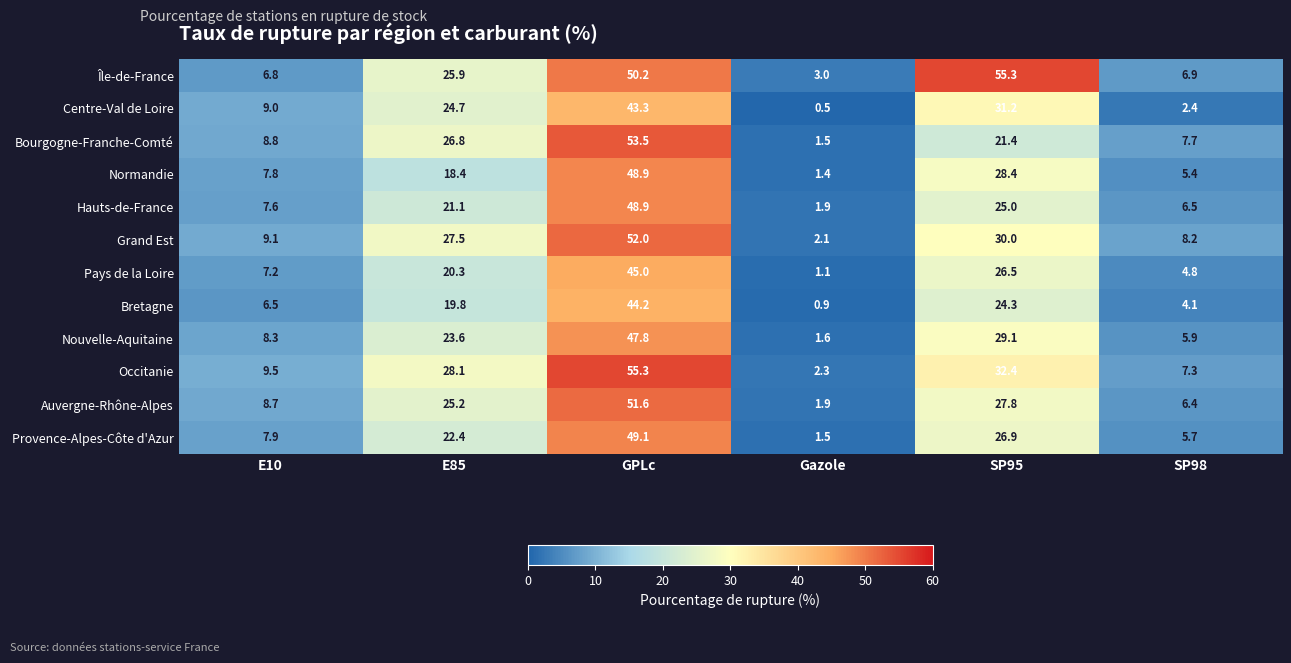

Which series has the largest range (max minus min)?

Occitanie